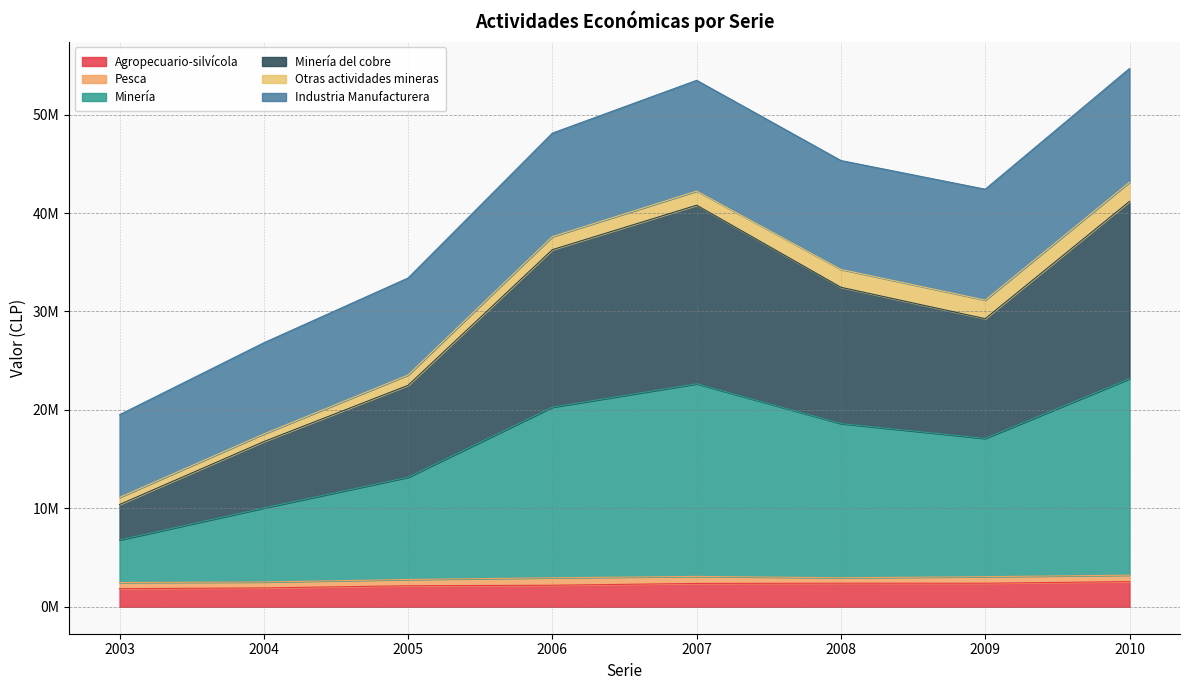

What are all the series names shown in the legend?

Agropecuario-silvícola, Pesca, Minería, Minería del cobre, Otras actividades mineras, Industria Manufacturera